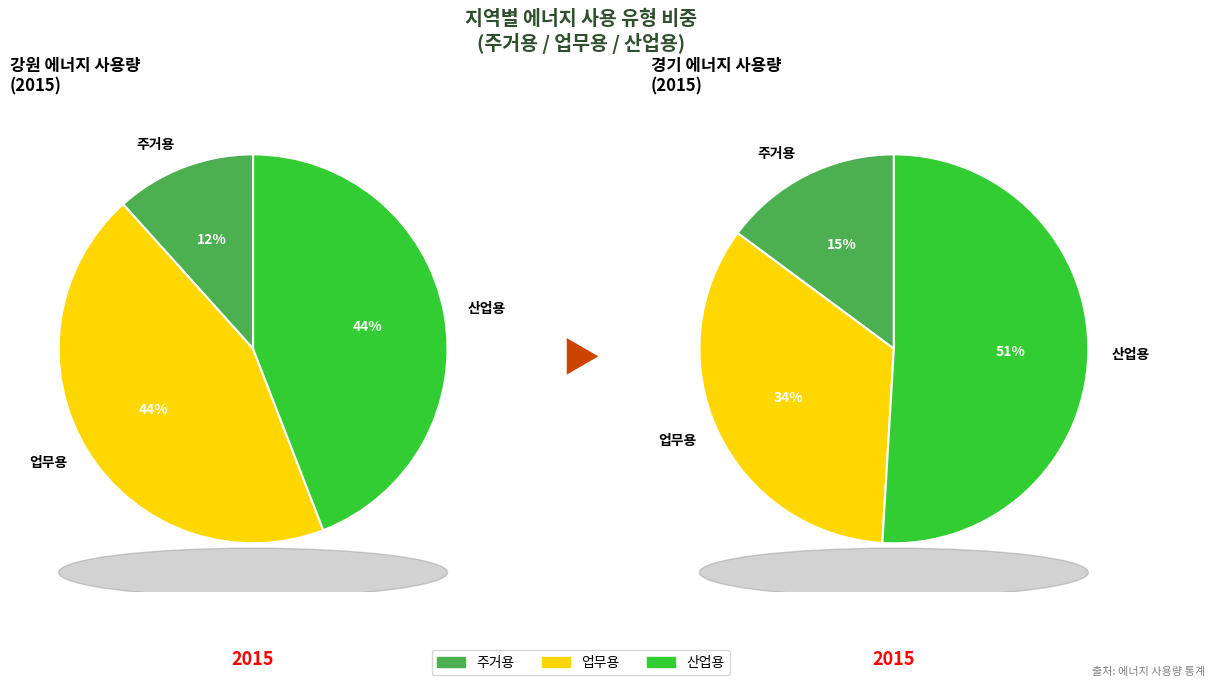

Which slice is the smallest?

강원